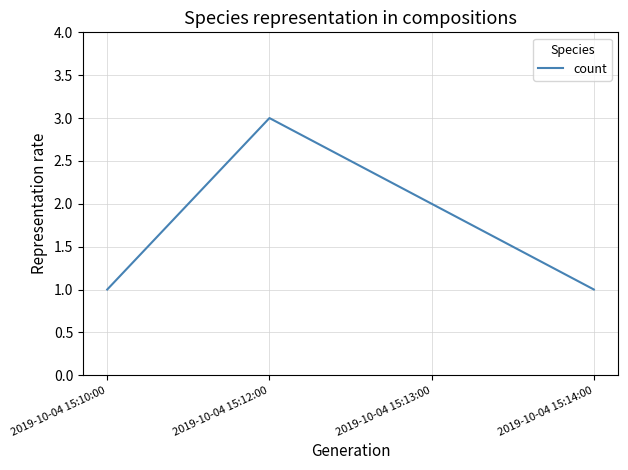

What is the difference between the values at 2019-10-04 15:13:00 and 2019-10-04 15:10:00?

1